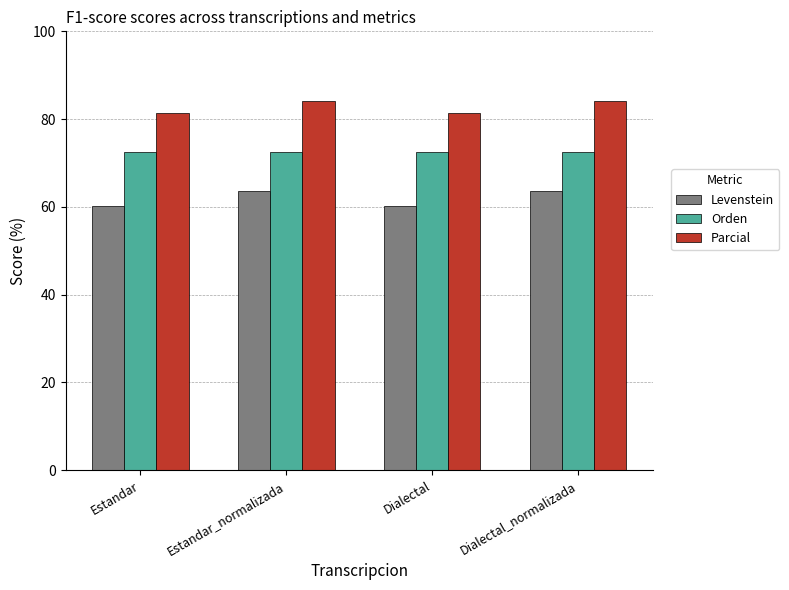

Which series has the widest spread of values?

Levenstein